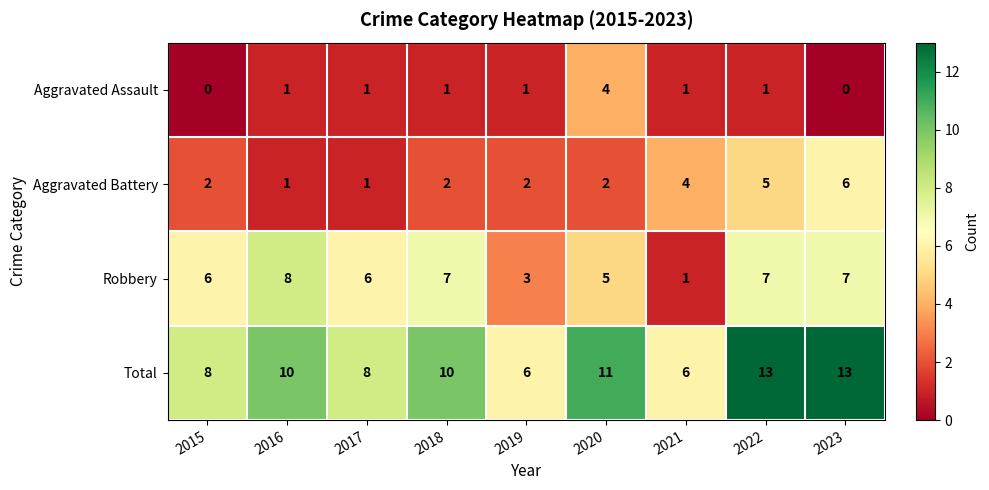

Rank the series by their average value, from highest to lowest.

Total, Robbery, Aggravated Battery, Aggravated Assault